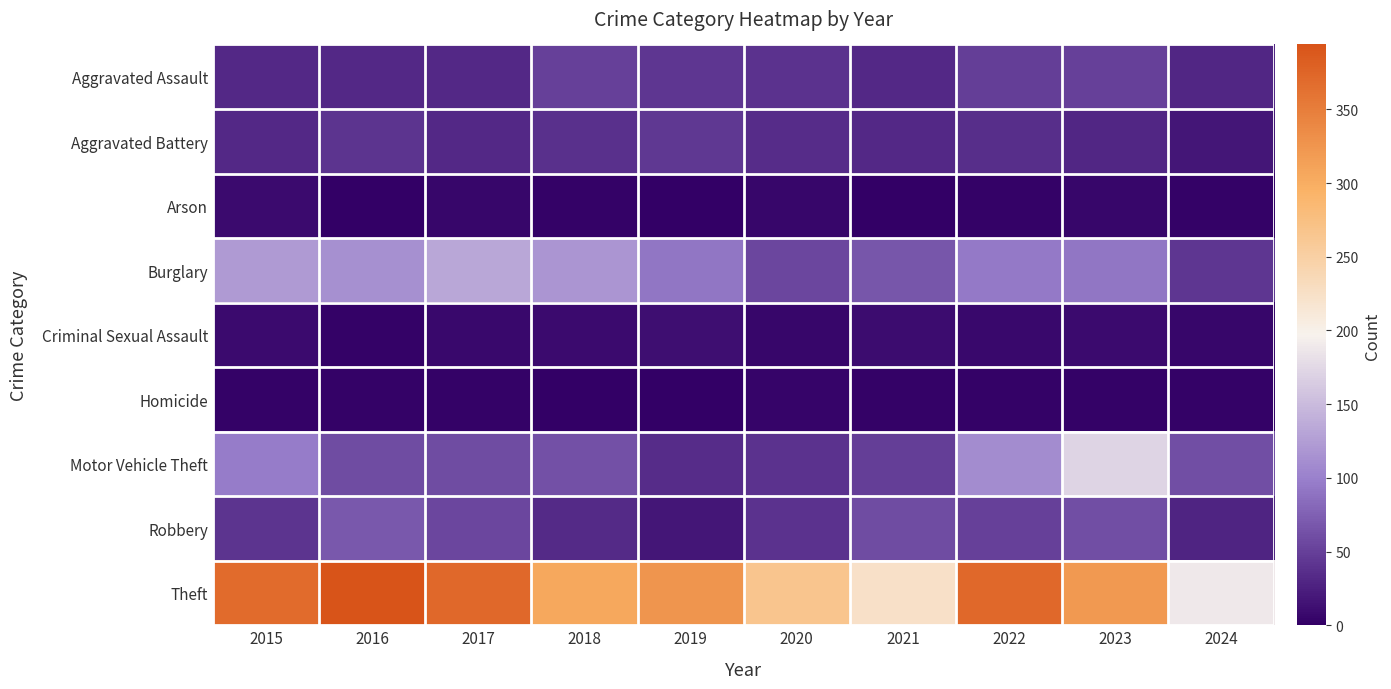

What is the spread (max minus min) of values at 2017?

370